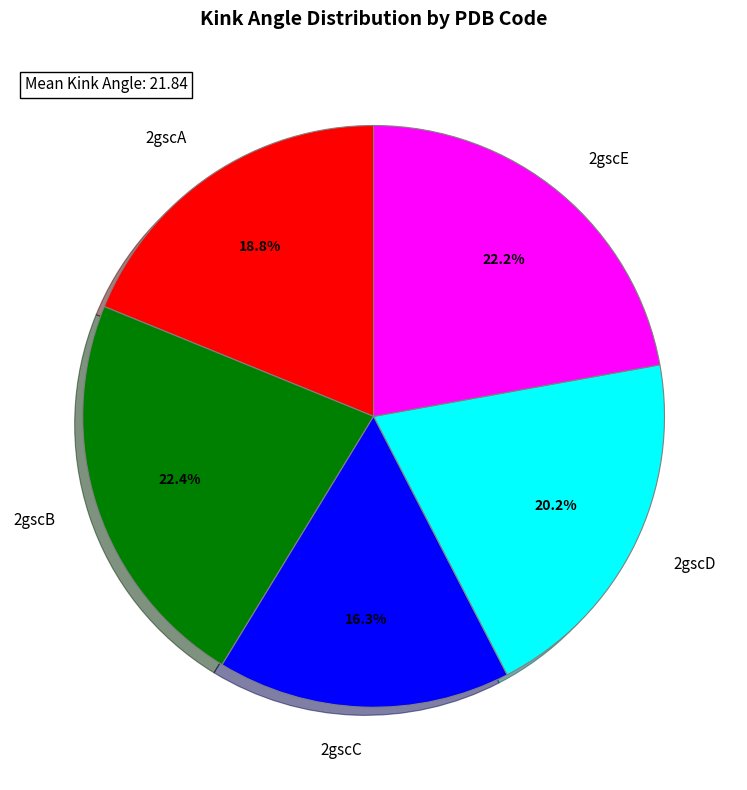

Do 2gscE and 2gscA together represent more than half of the pie?

No